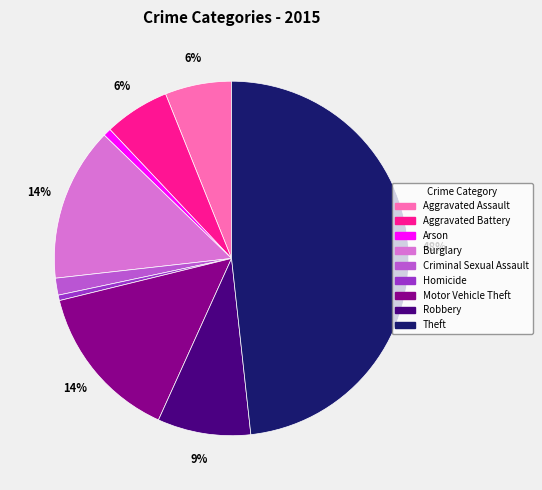

What is the largest slice in the pie chart?

Theft